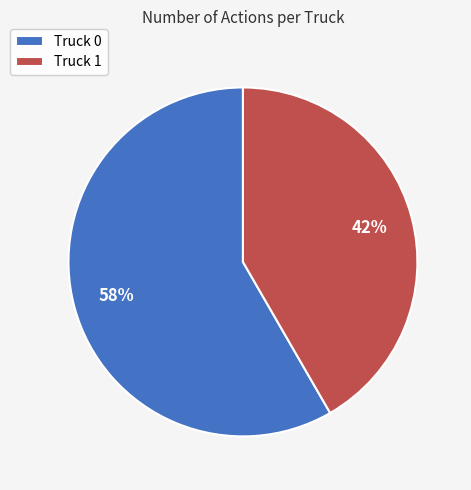

To the nearest percent, what is the combined percentage of Truck 1 and Truck 0?

100%